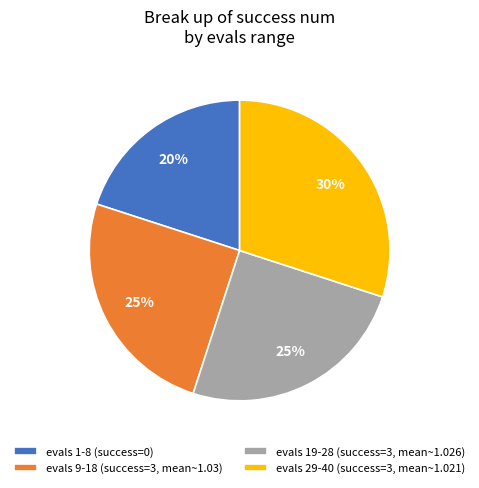

To the nearest percent, what percentage of the pie is evals 19-28 (success=3, mean~1.026)?

25%